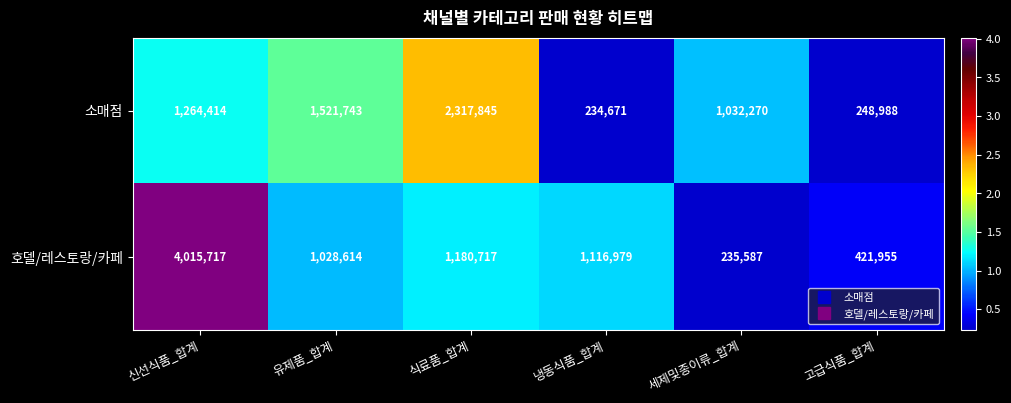

What is the average value of the 소매점 series?

1103322